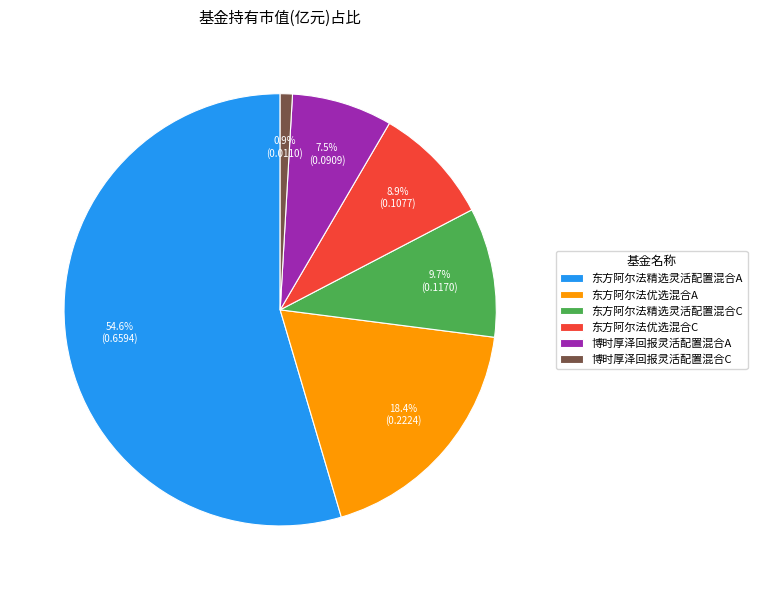

Do 东方阿尔法优选混合C and 东方阿尔法优选混合A together represent more than half of the pie?

No